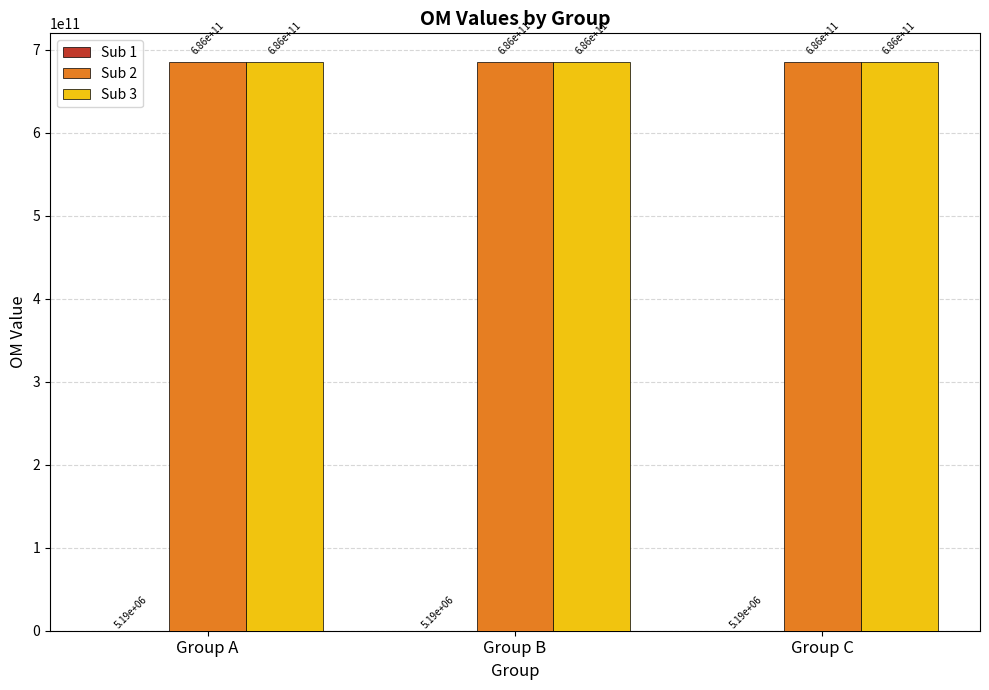

At which category is the sum across all series the highest?

Group C